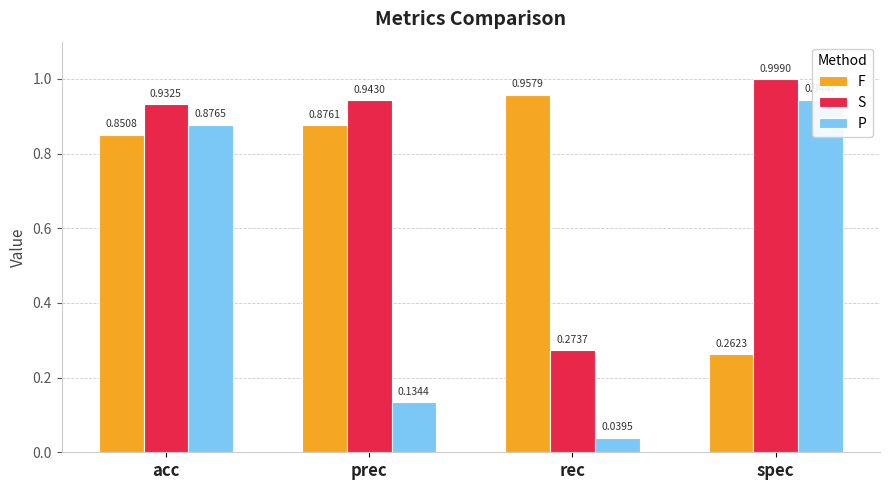

Rank the categories by F value from lowest to highest.

spec, acc, prec, rec